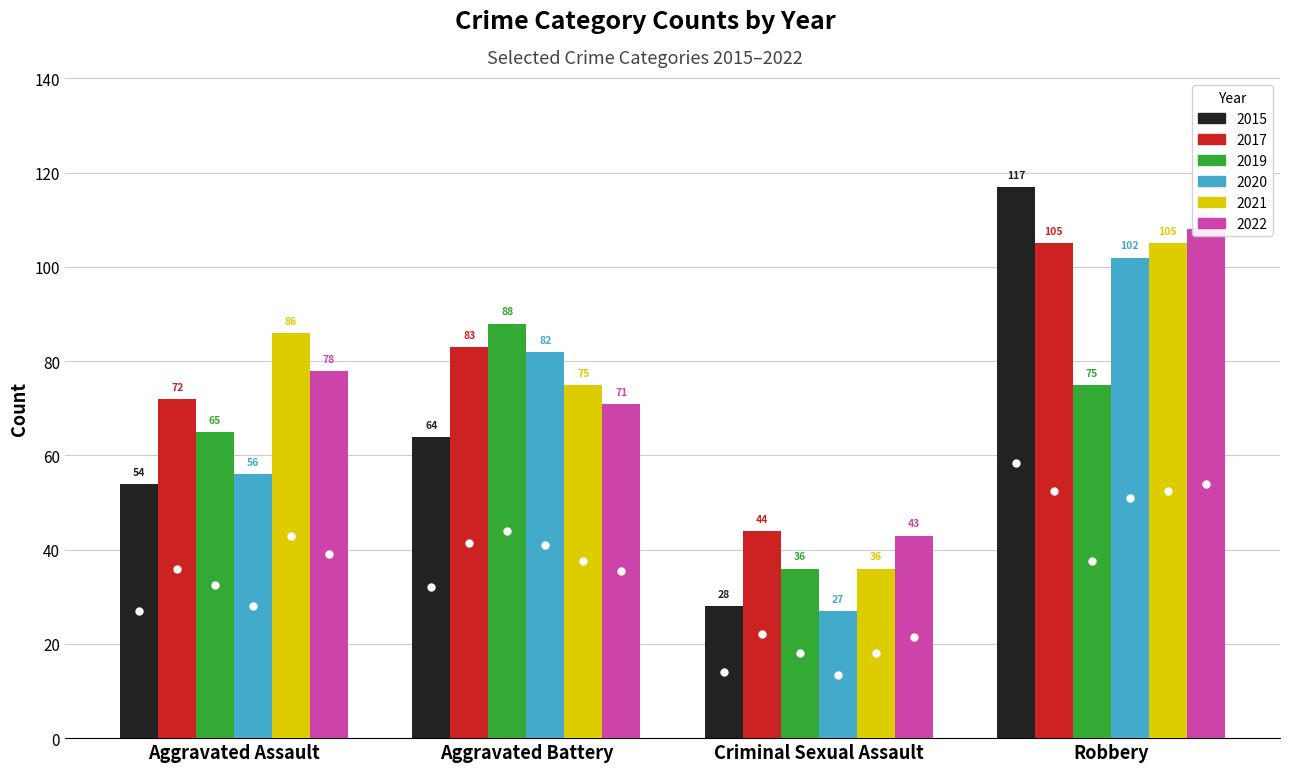

What is the spread (max minus min) of values at Aggravated Battery?

24